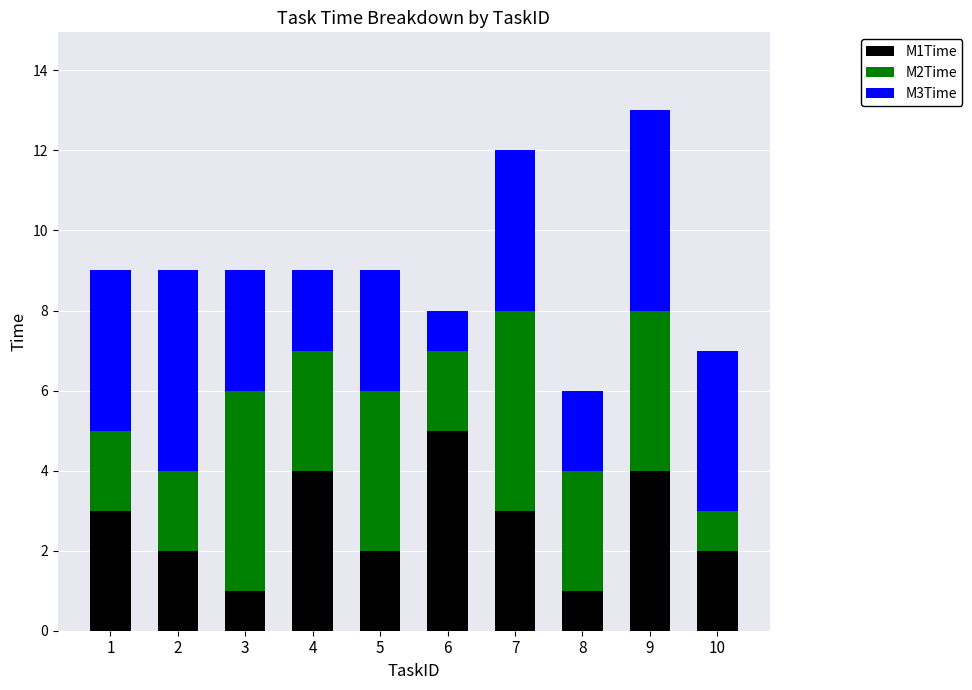

The M1Time series shows 1 at 3. True or false?

True